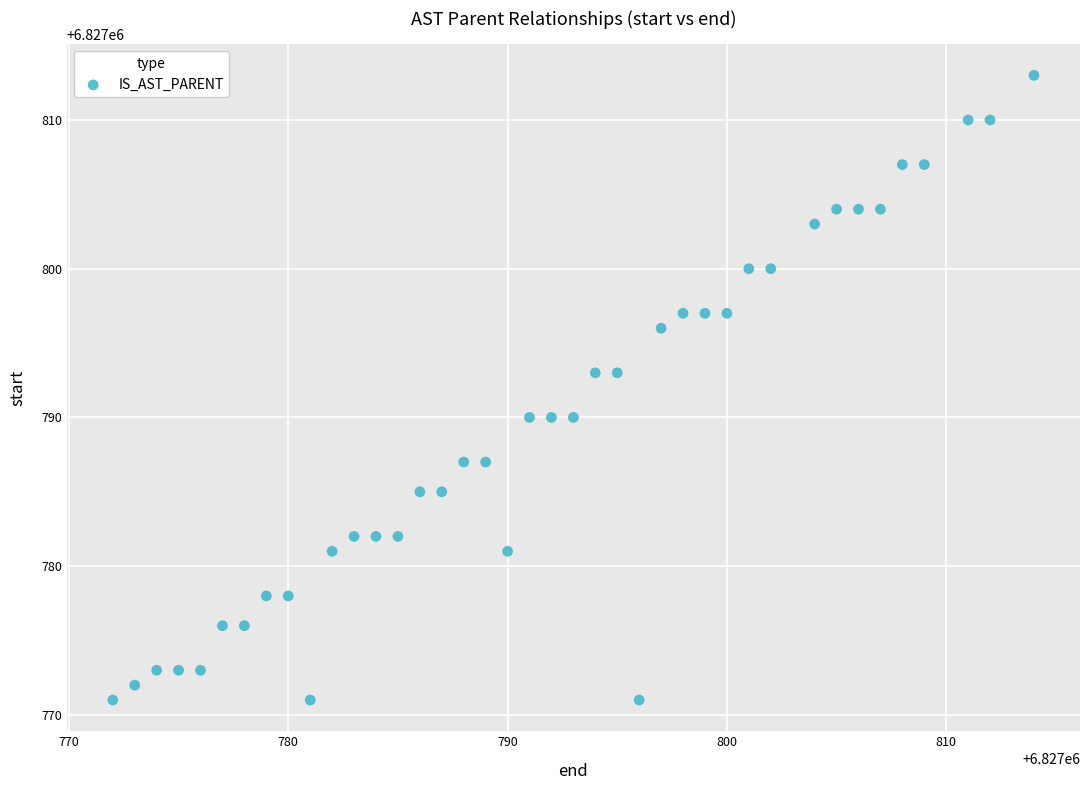

What is the range of Y values (max minus min)?

42